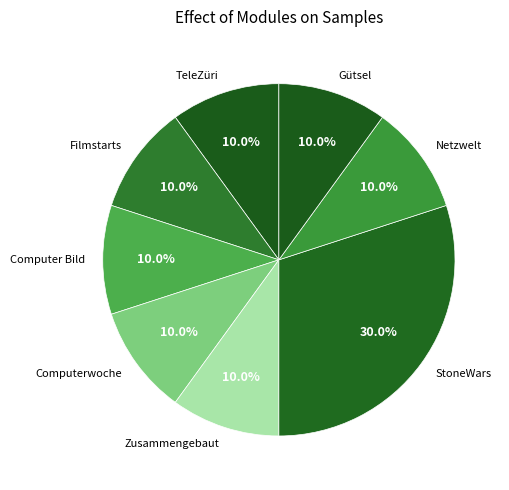

Does any single category account for the majority?

No